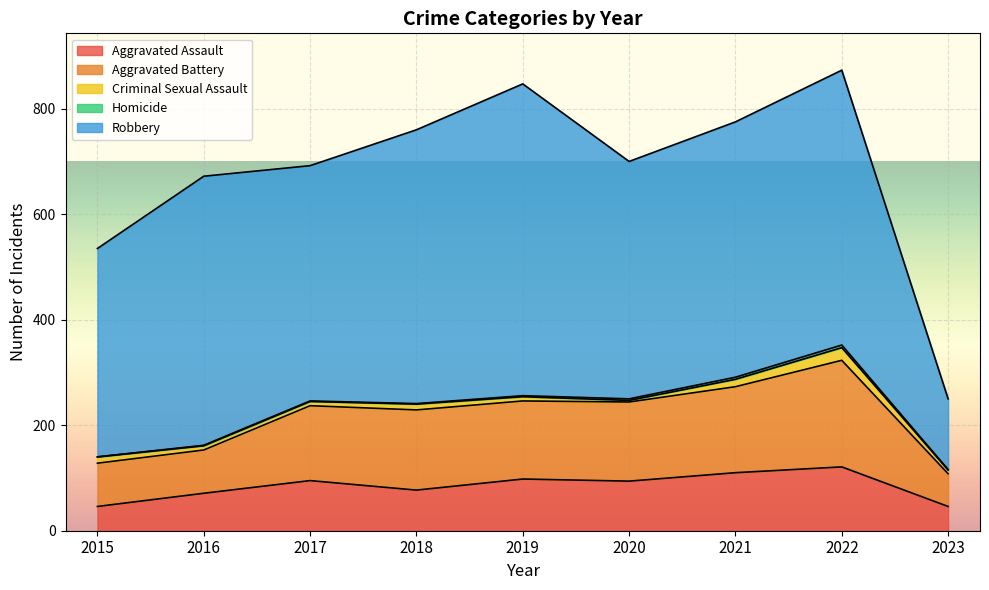

Which category has the lowest value in the Aggravated Battery series?

2023